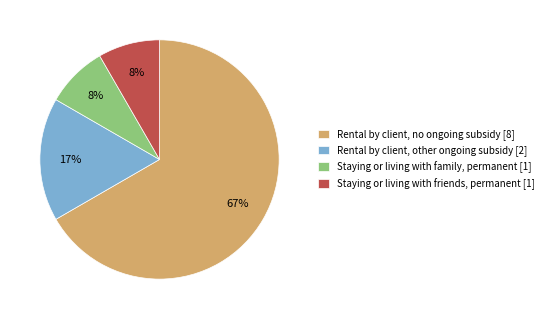

Is Rental by client, no ongoing subsidy [8] the majority of the pie?

Yes